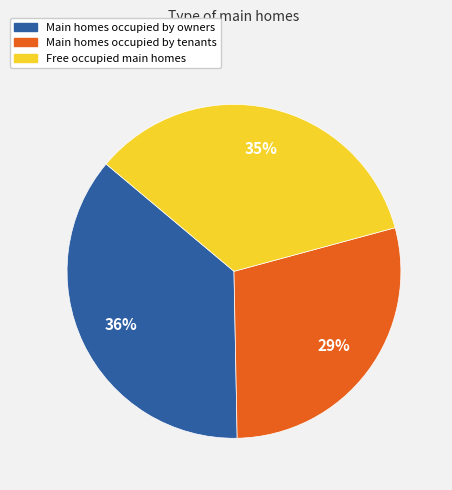

Which category has the biggest portion of the pie?

Main homes occupied by owners